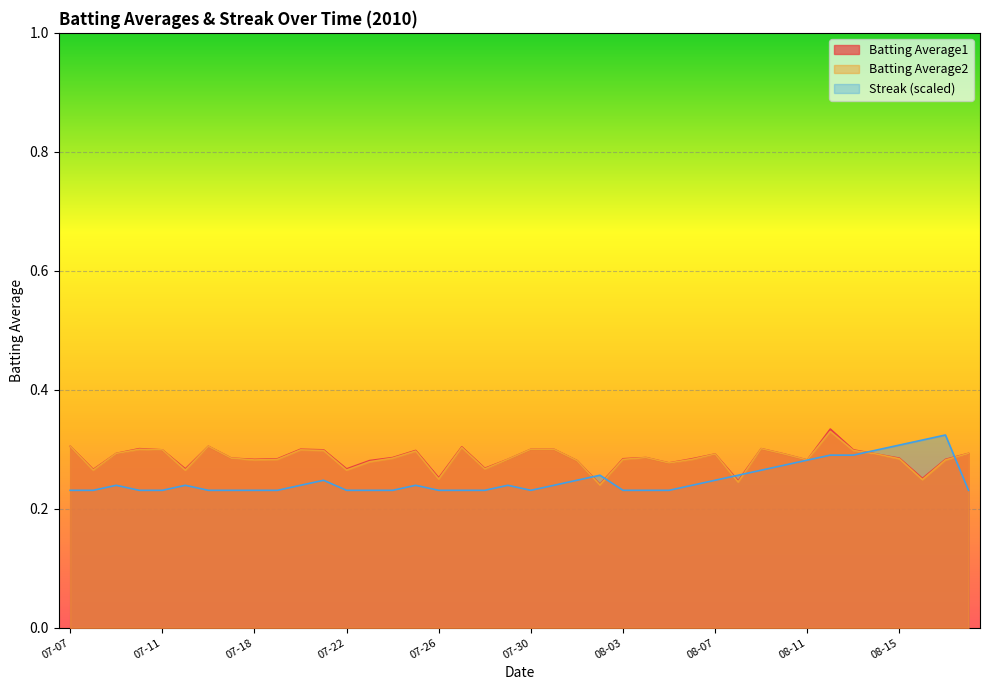

Reading left to right, extract all data points from this chart.

Batting Average1: 0.3	0.3	0.3	0.3	0.3	0.3	0.3	0.3	0.3	0.3	0.3	0.3	0.3	0.3	0.3	0.3	0.3	0.3	0.3	0.3	0.3	0.3	0.3	0.2	0.3	0.3	0.3	0.3	0.3	0.2	0.3	0.3	0.3	0.3	0.3	0.3	0.3	0.3	0.3	0.3
Batting Average2: 0.3	0.3	0.3	0.3	0.3	0.3	0.3	0.3	0.3	0.3	0.3	0.3	0.3	0.3	0.3	0.3	0.2	0.3	0.3	0.3	0.3	0.3	0.3	0.2	0.3	0.3	0.3	0.3	0.3	0.2	0.3	0.3	0.3	0.3	0.3	0.3	0.3	0.2	0.3	0.3
Streak: 0.2	0.2	0.2	0.2	0.2	0.2	0.2	0.2	0.2	0.2	0.2	0.2	0.2	0.2	0.2	0.2	0.2	0.2	0.2	0.2	0.2	0.2	0.2	0.3	0.2	0.2	0.2	0.2	0.2	0.3	0.3	0.3	0.3	0.3	0.3	0.3	0.3	0.3	0.3	0.2